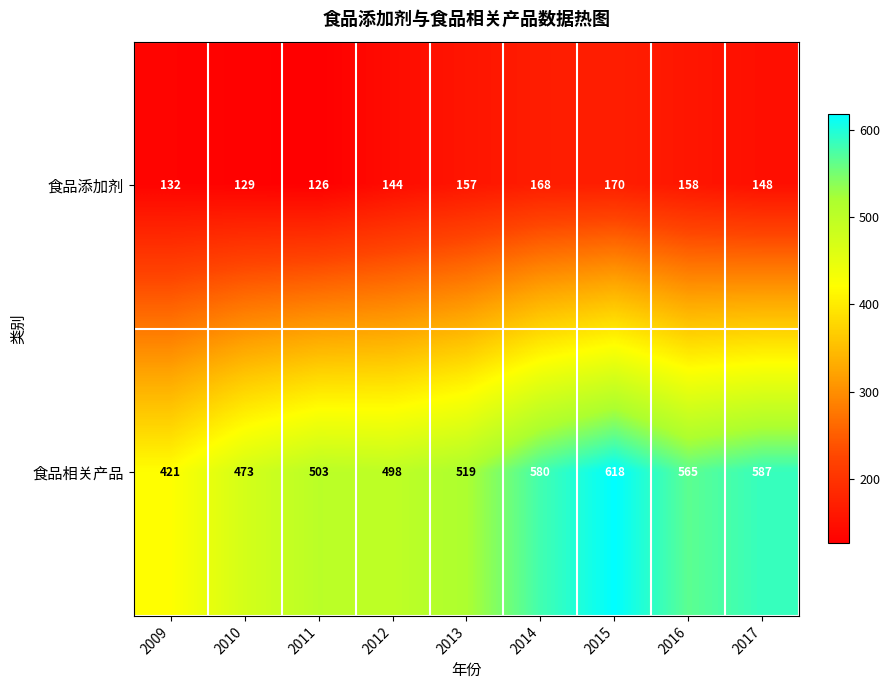

Which series changed the most between 2009 and 2014?

食品相关产品